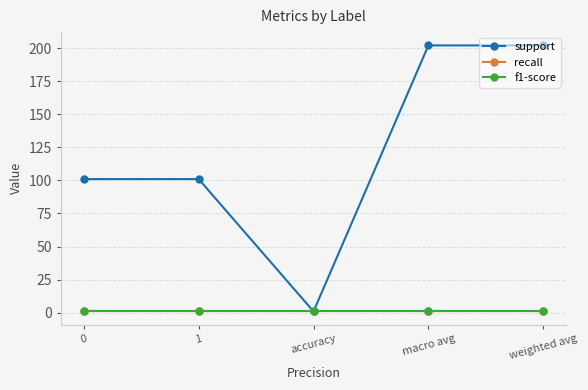

Read the support value at accuracy.

1